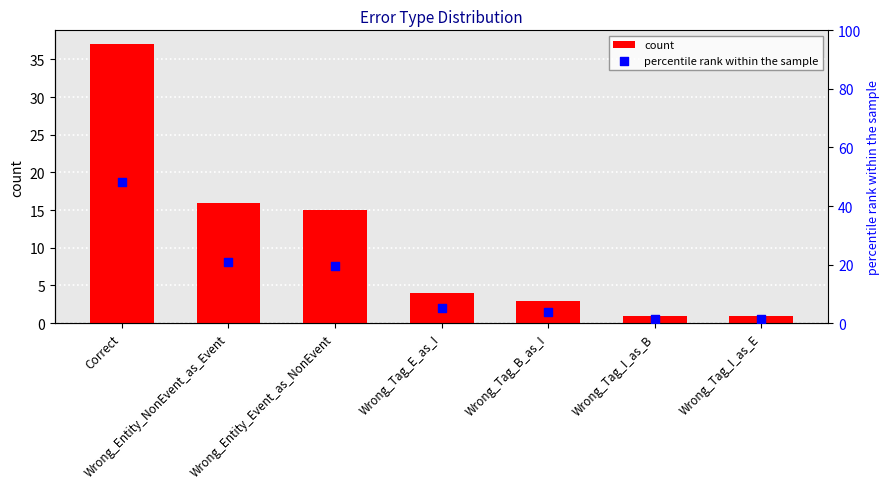

At which category is the sum across all series the highest?

Correct